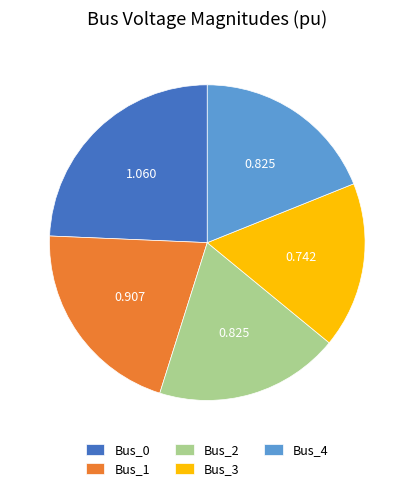

Does Bus_3 represent more than half of the total?

No